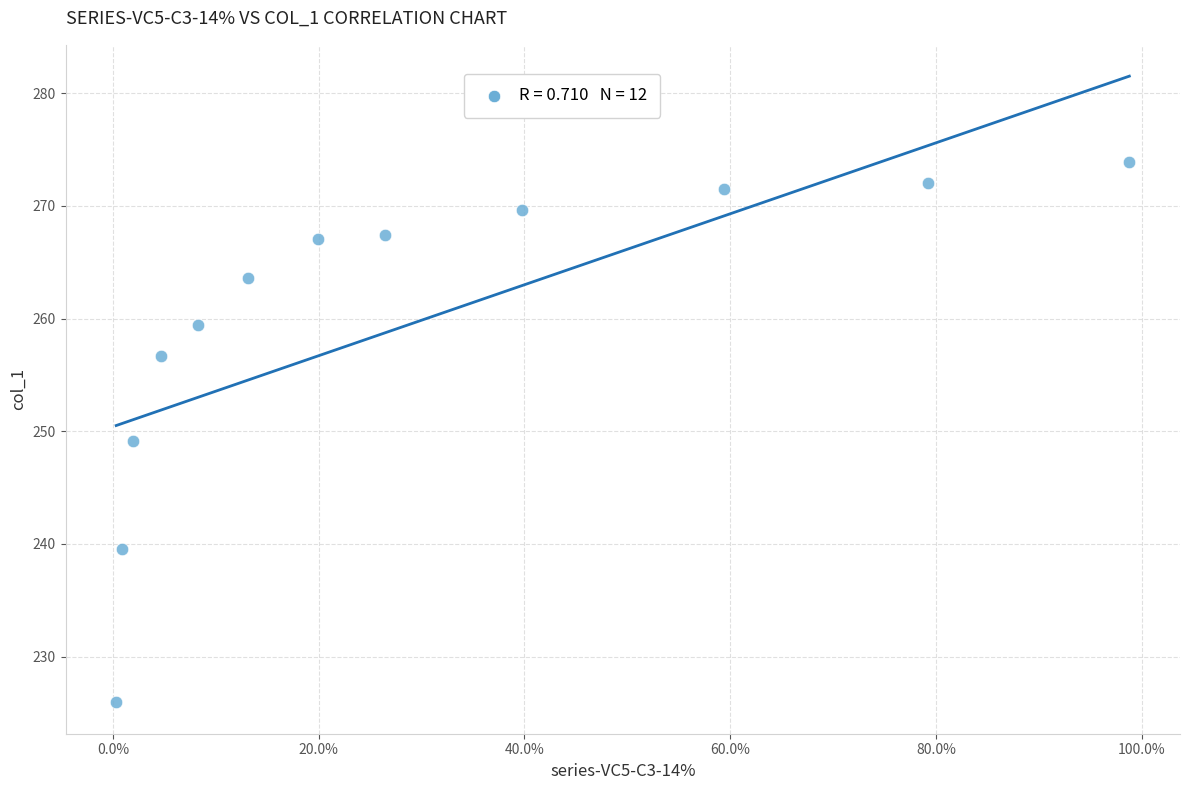

What is the range of Y values (max minus min)?

47.9